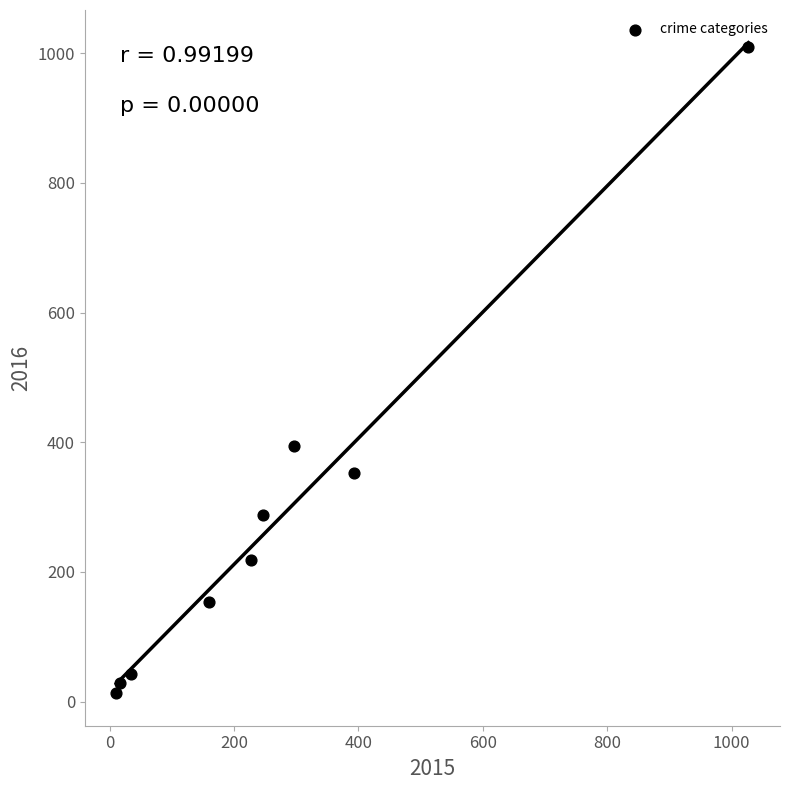

What is the average X value?

268